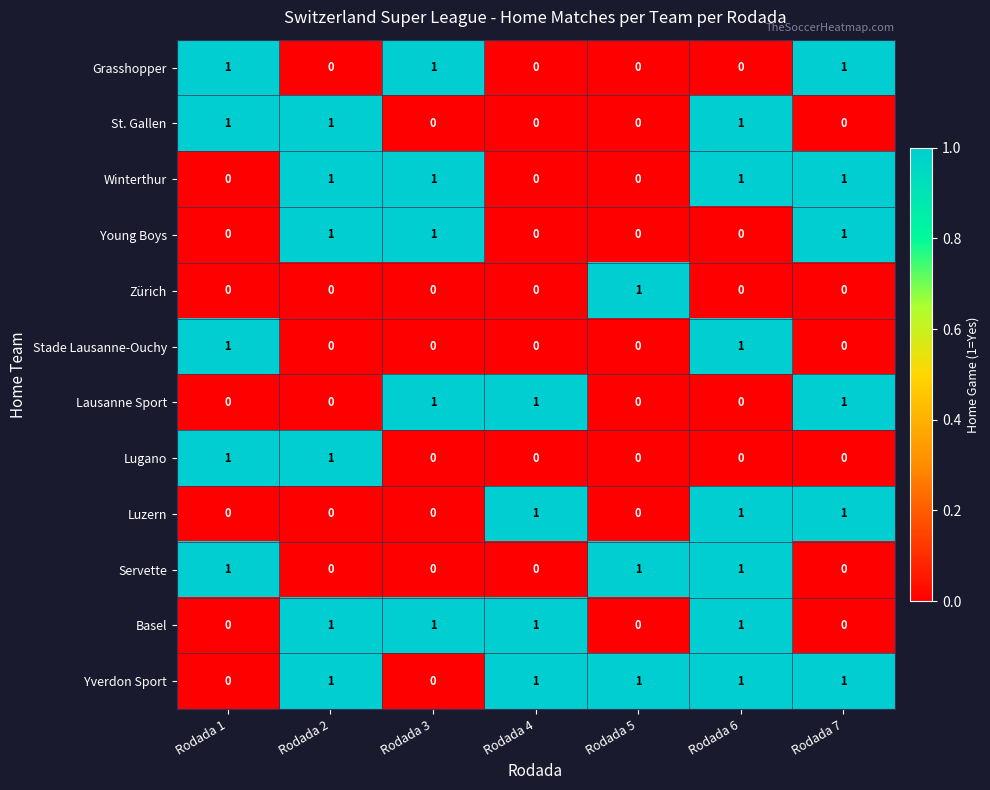

What is the difference between the highest and lowest values at Rodada 4?

1